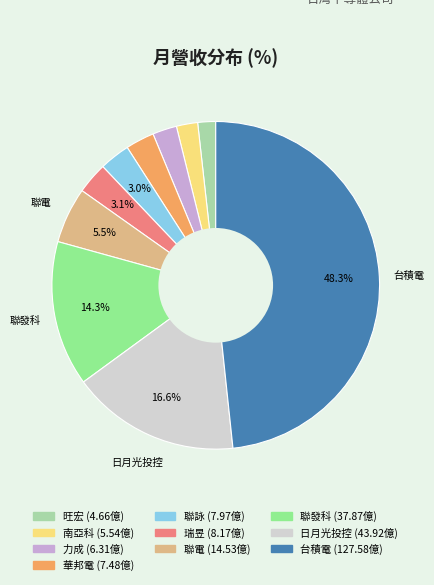

How much of the chart is everything except 聯詠?

97.0%